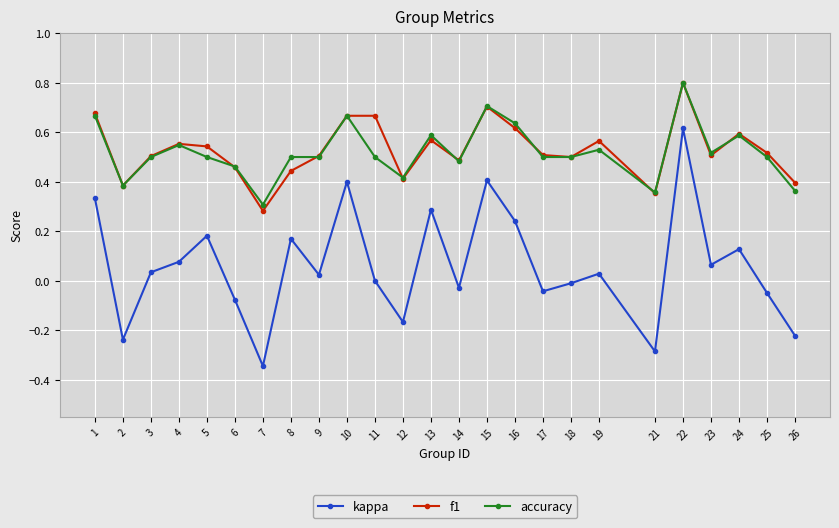

What is the value of the accuracy point at the 21st from the left?

0.8